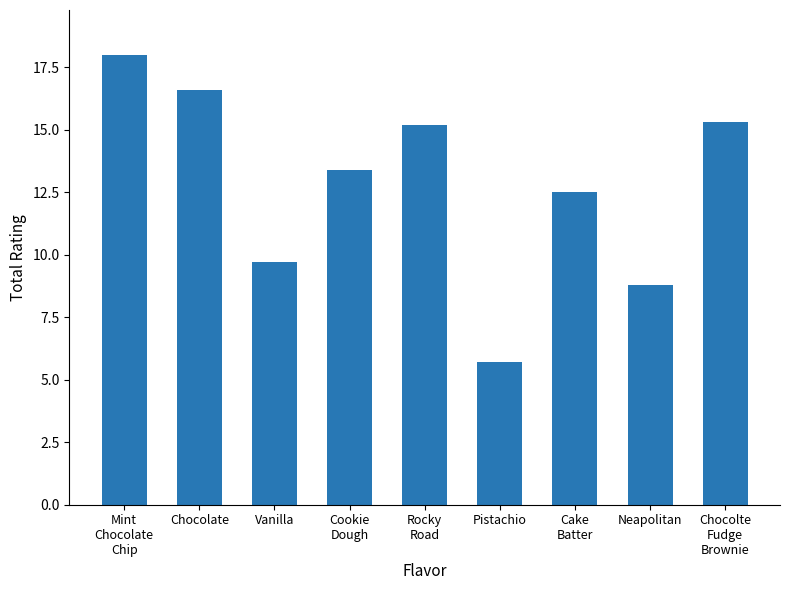

What is the value of the 8th bar from the left?

8.8